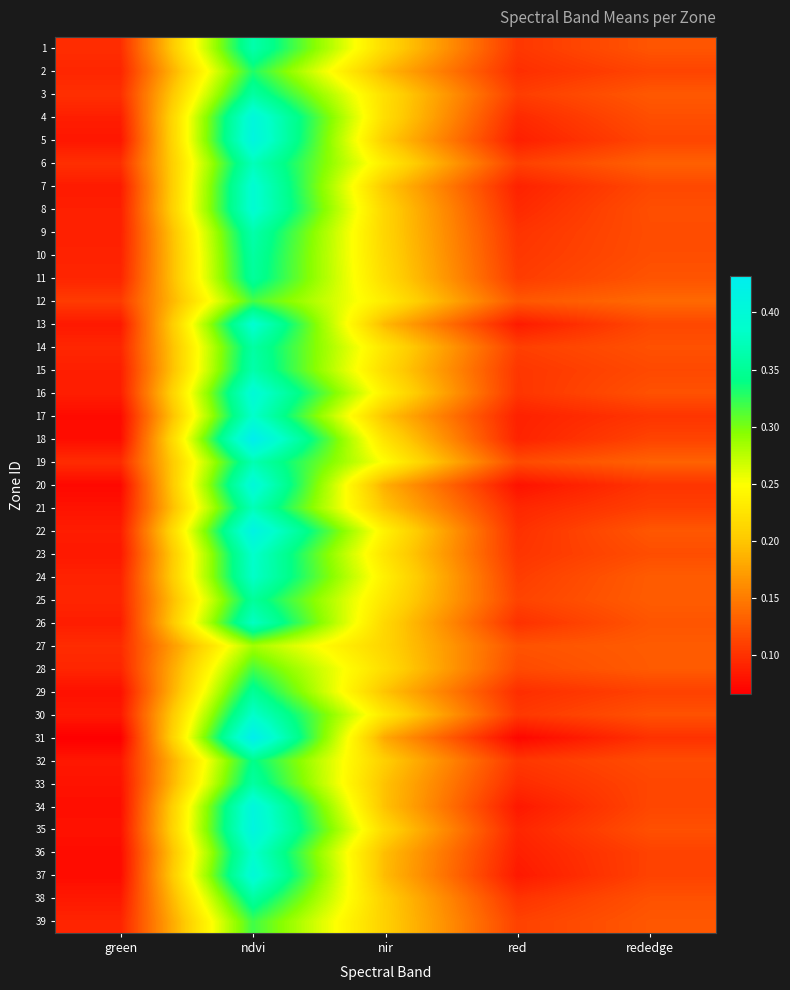

At which category does the chart reach its minimum across all series?

green